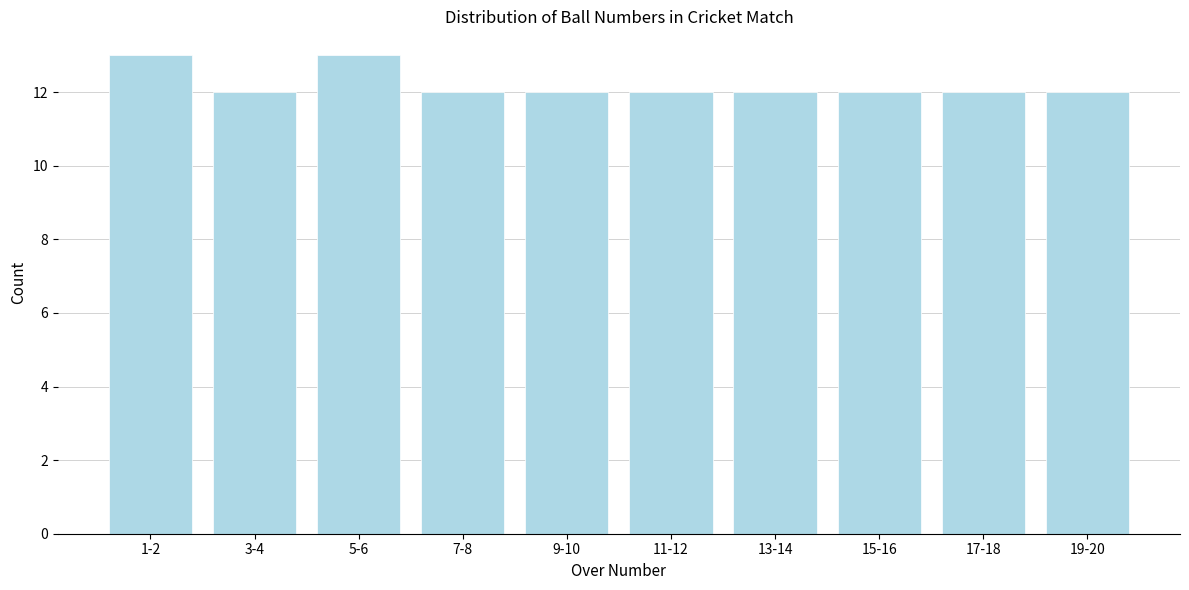

Reading left to right, transcribe all the data shown in this chart.

13	12	13	12	12	12	12	12	12	12